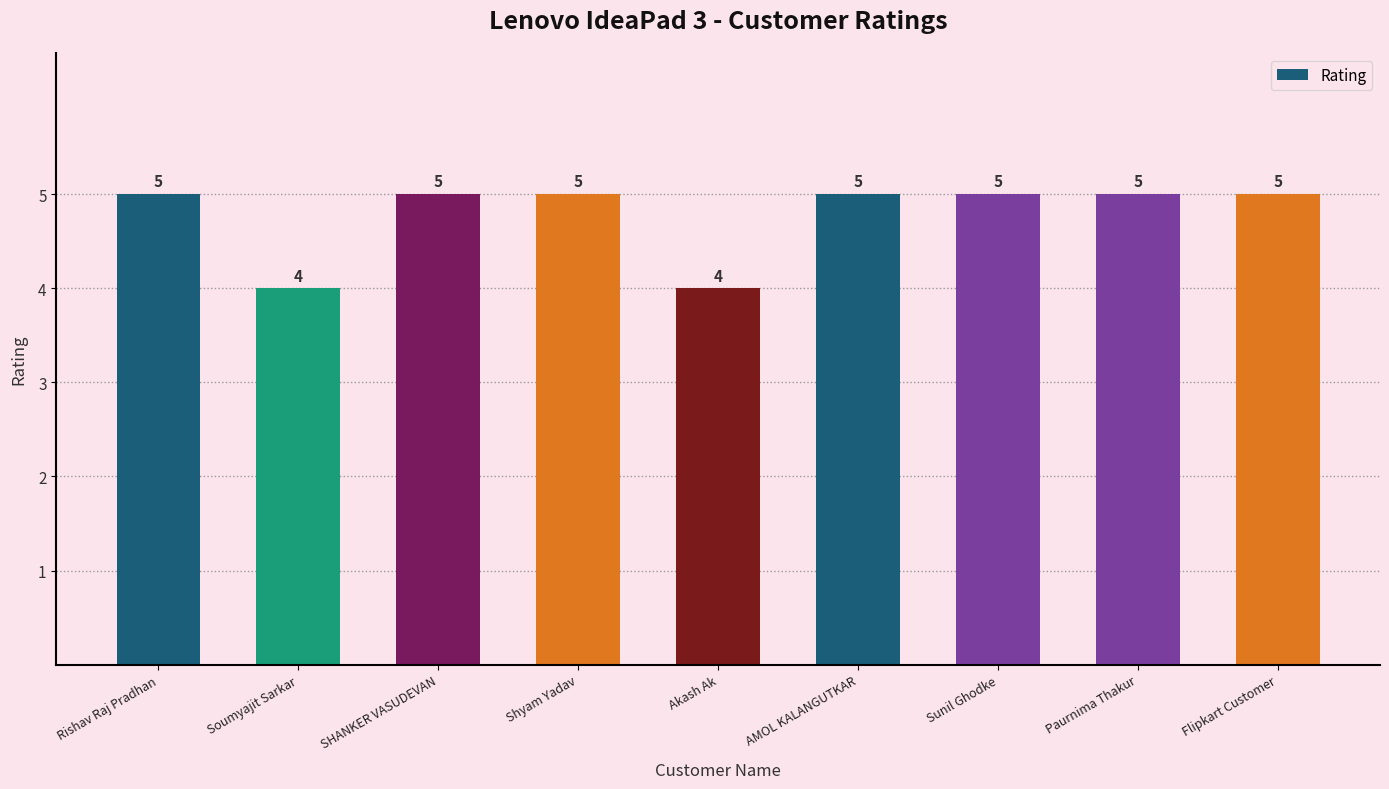

Approximately how many times larger is the value at Sunil Ghodke compared to Paurnima Thakur?

1.0